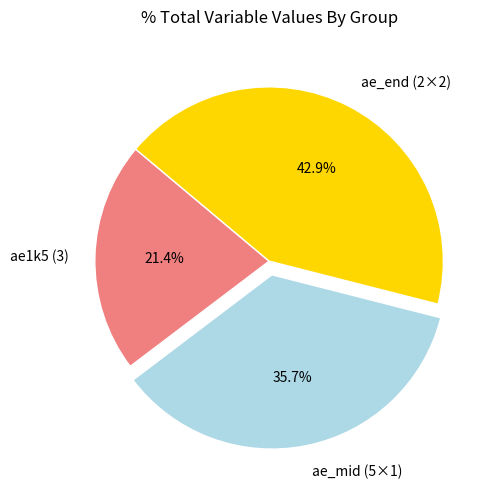

Does any single category account for the majority?

No